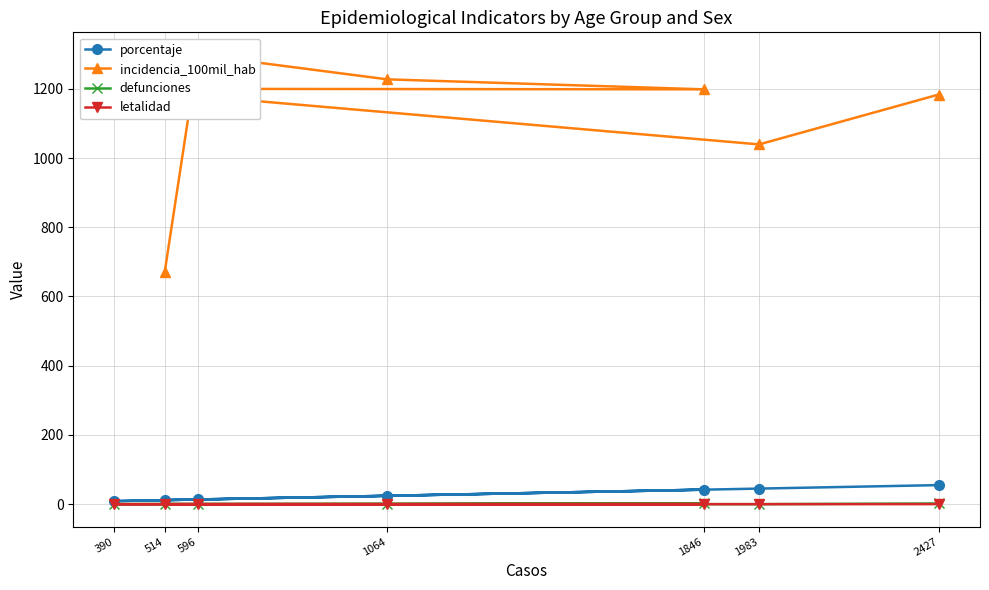

How many values in the porcentaje series are below 24?

3